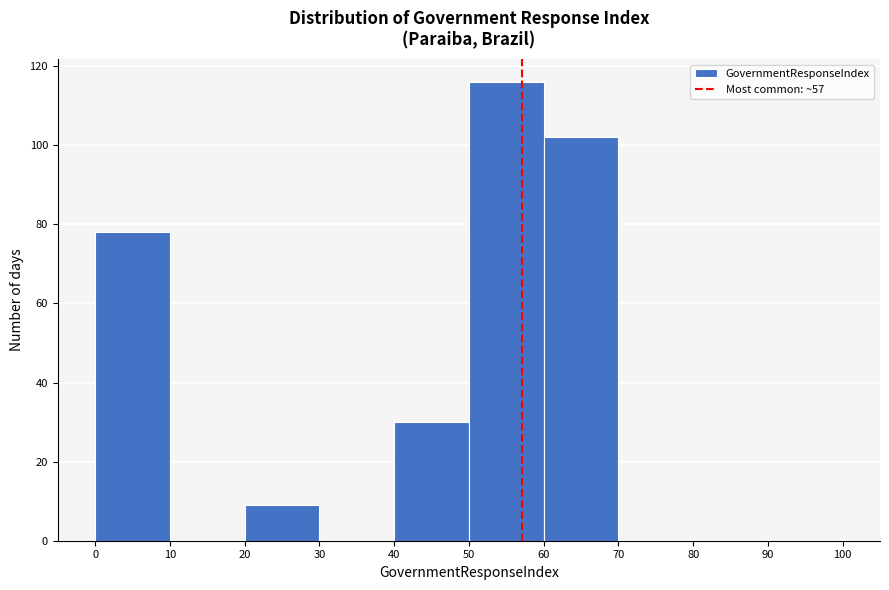

Reading left to right, transcribe this chart: for each bar, give the range it covers on the x-axis and its height. The values are not printed on the chart, so give them approximately, as read against the axis.

0 to 10: 78
10 to 20: 0
20 to 30: 10
30 to 40: 0
40 to 50: 30
50 to 60: 116
60 to 70: 102
70 to 80: 0
80 to 90: 0
90 to 100: 0